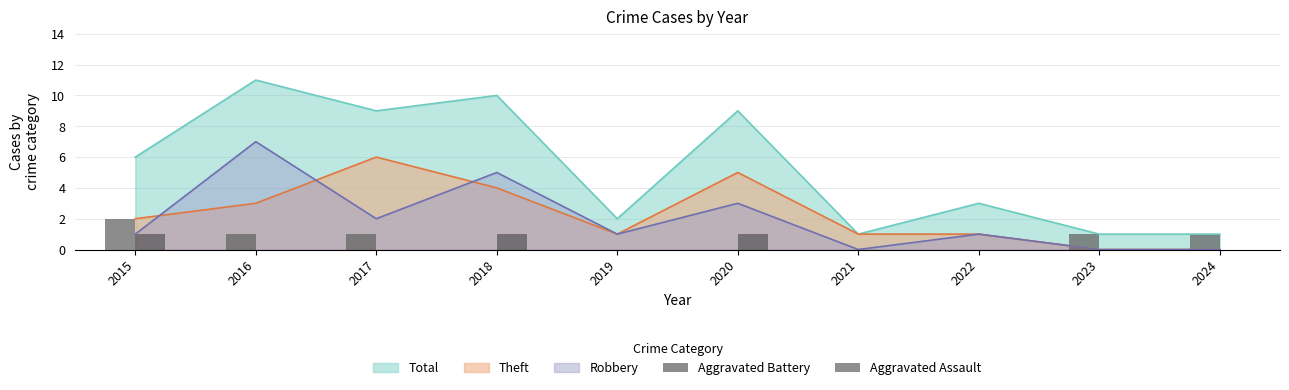

Are the bars horizontal?

No